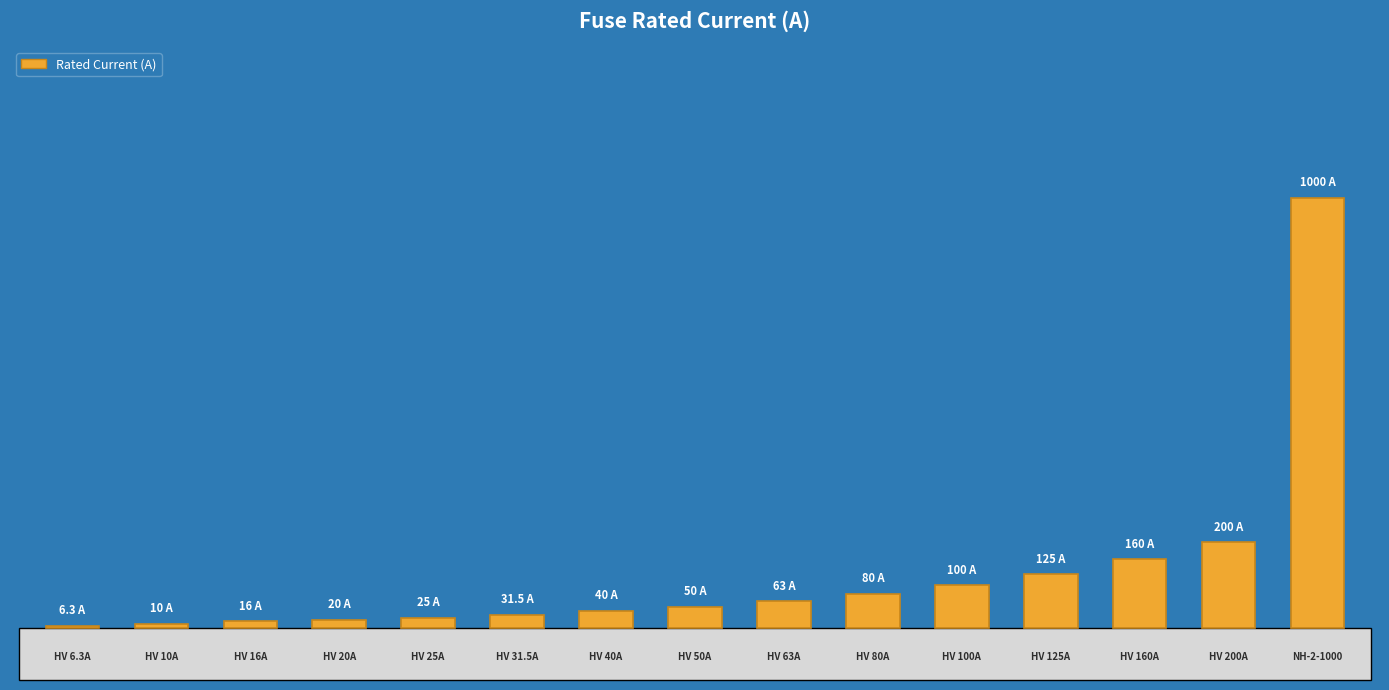

Does the chart contain any negative values?

No